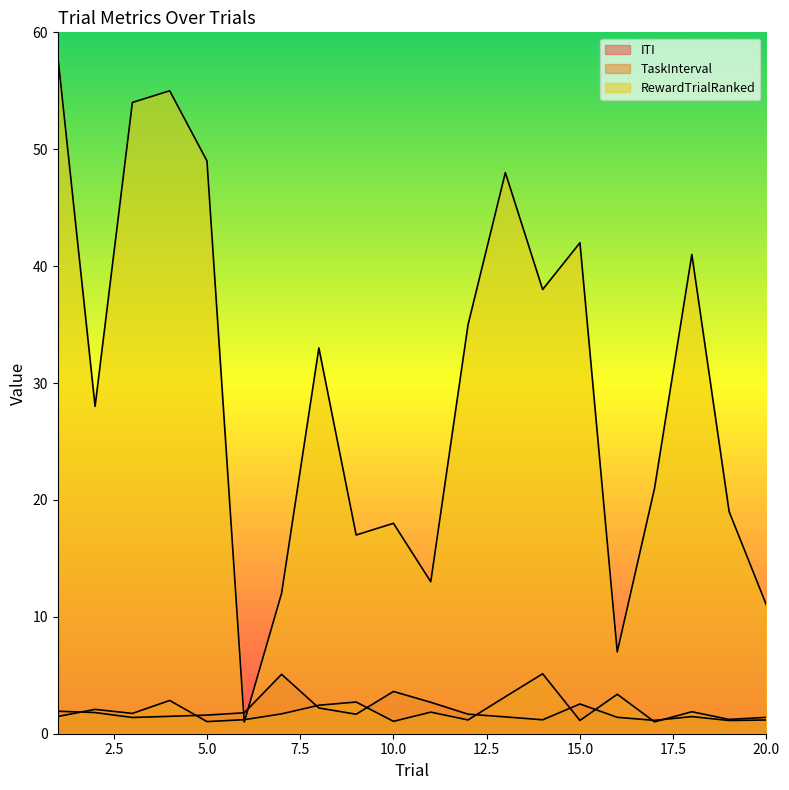

Is it true that RewardTrialRanked equals 61.6 at 12?

False